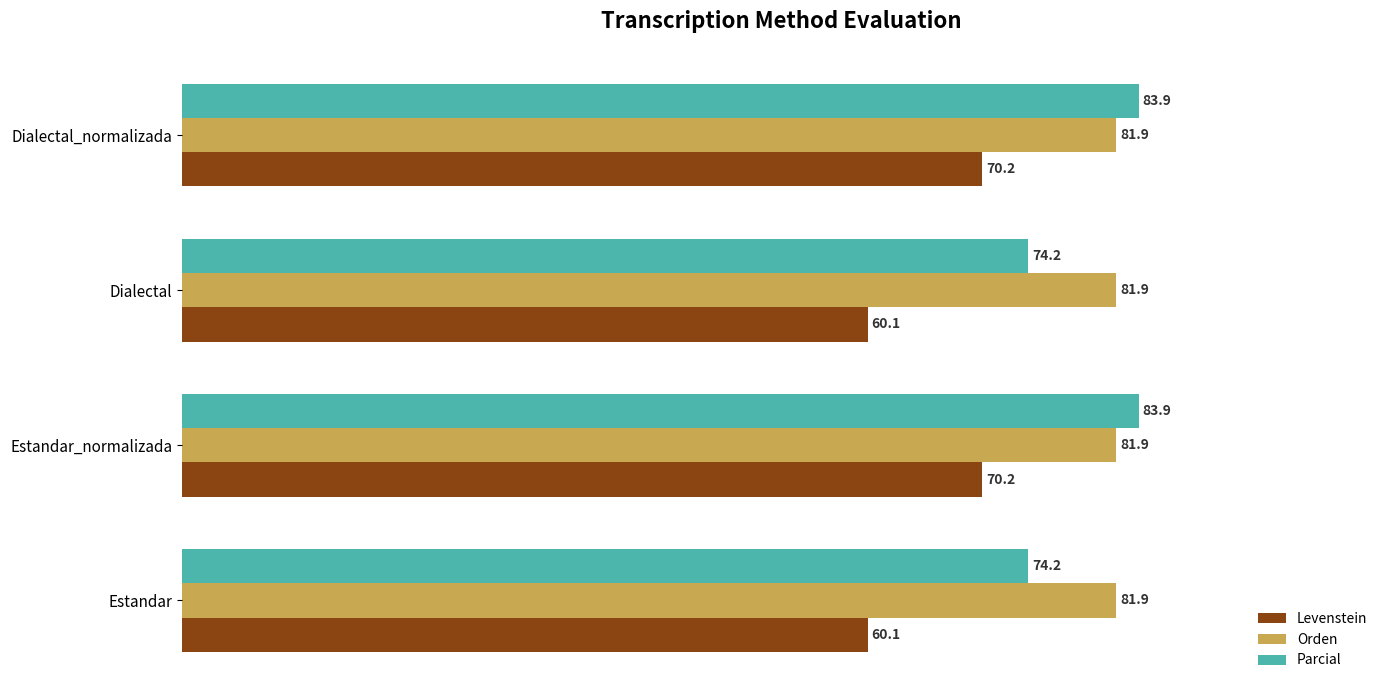

How many distinct data groups are displayed?

3